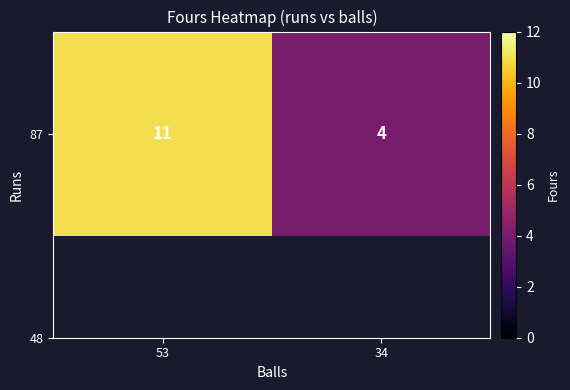

What is the smallest value displayed?

4